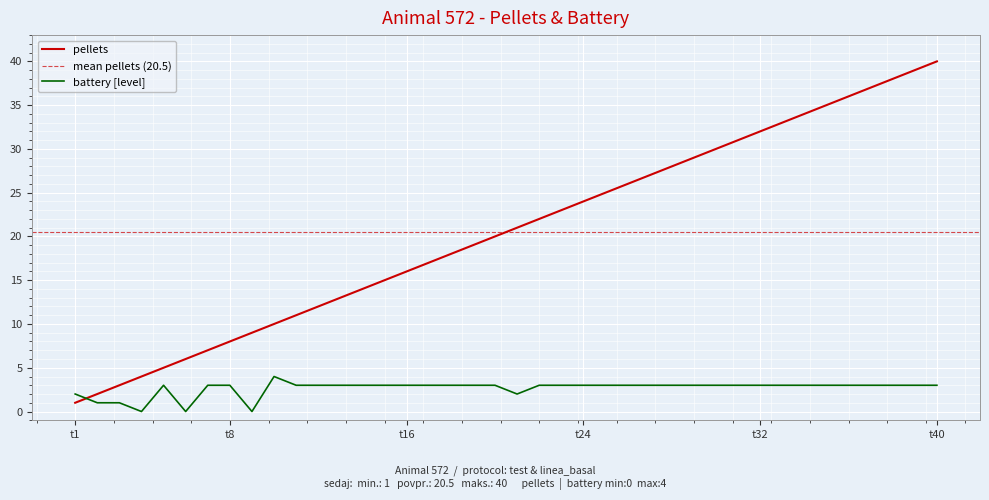

What is the maximum value for pellets?

40